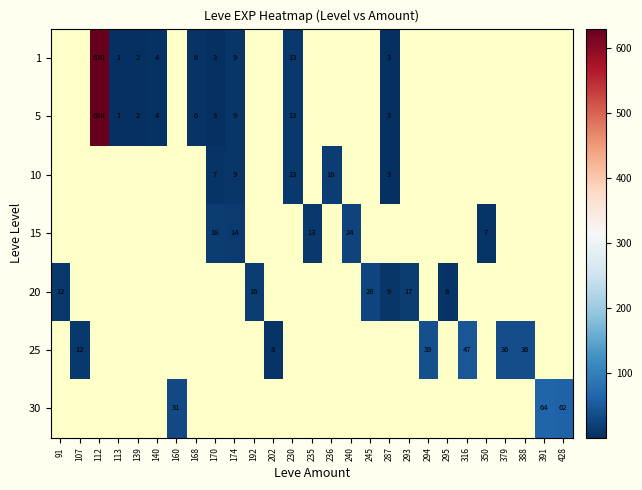

Count the number of data series in this chart.

7